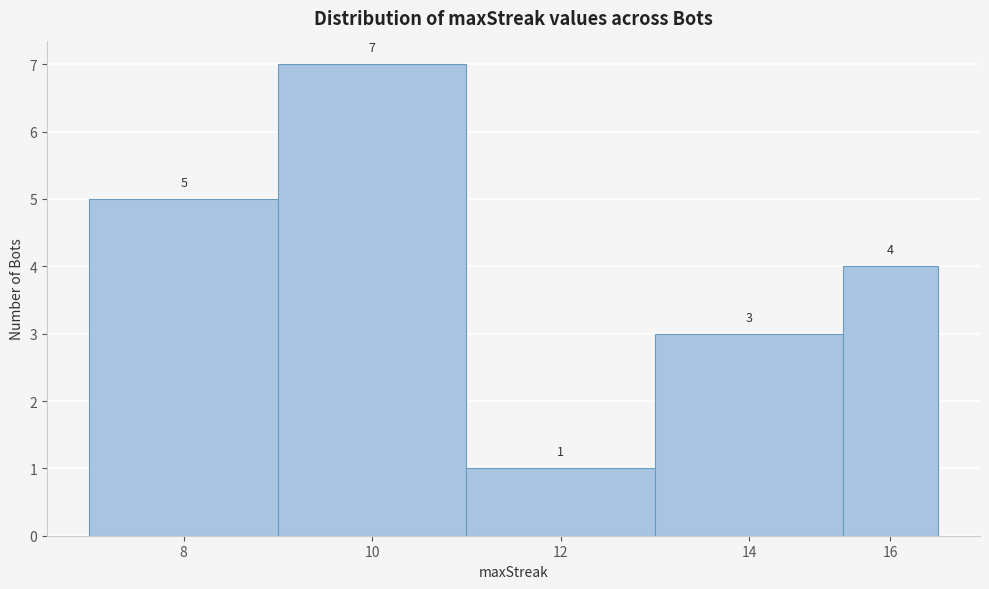

Reading left to right, what are all the values shown in this chart?

5	7	1	3	4